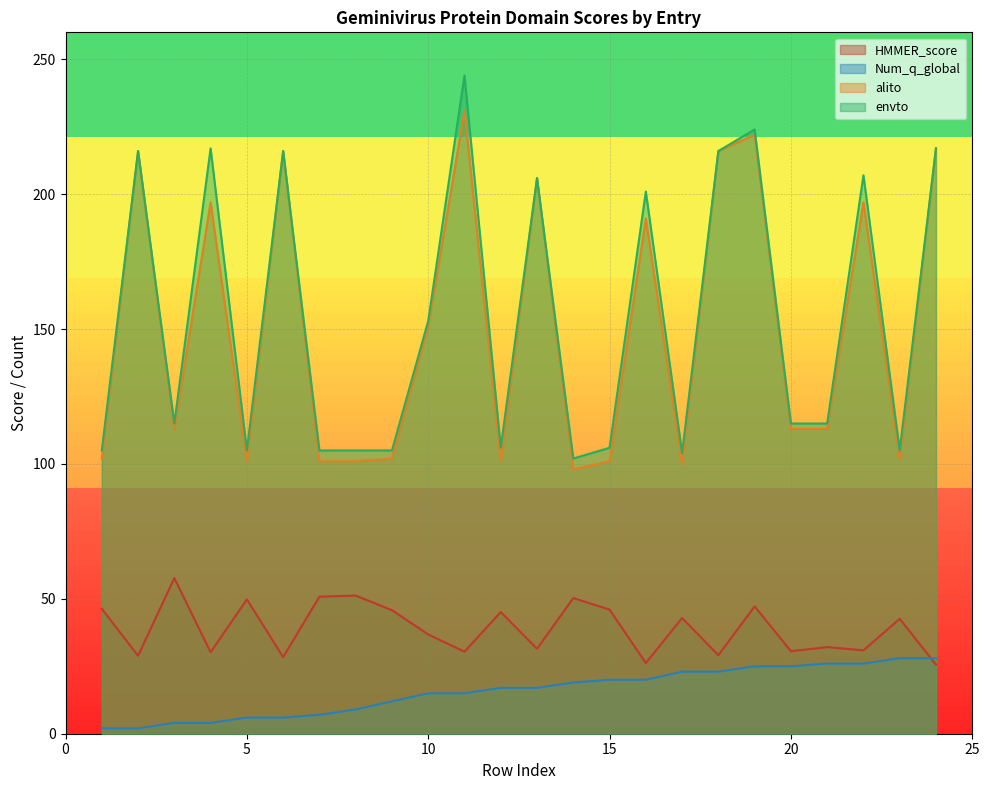

In envto, how many points are lower than both neighbors (excluding endpoints)?

6